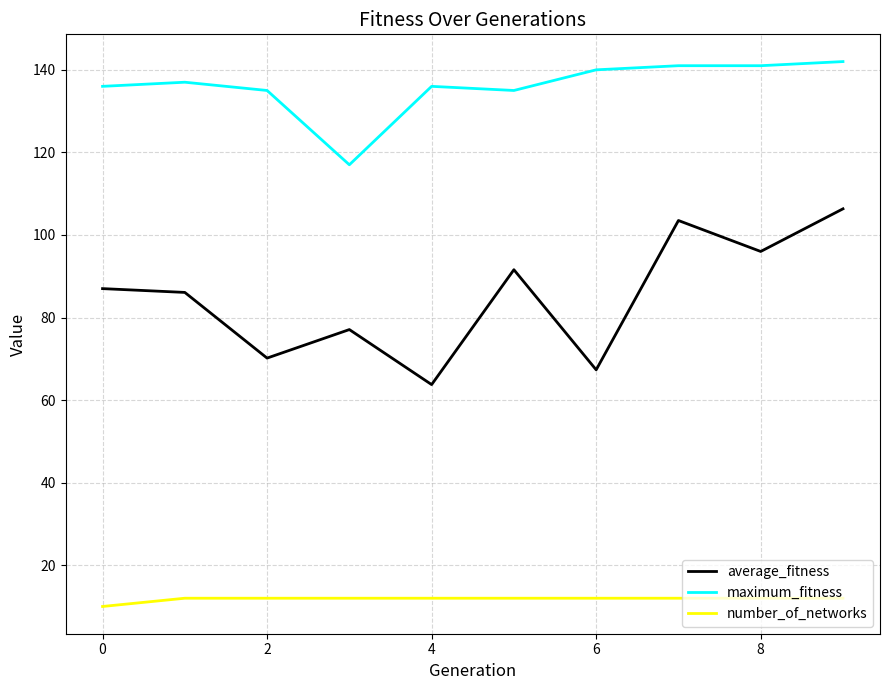

What is the difference between the maximum and minimum values in the maximum_fitness series?

25.0